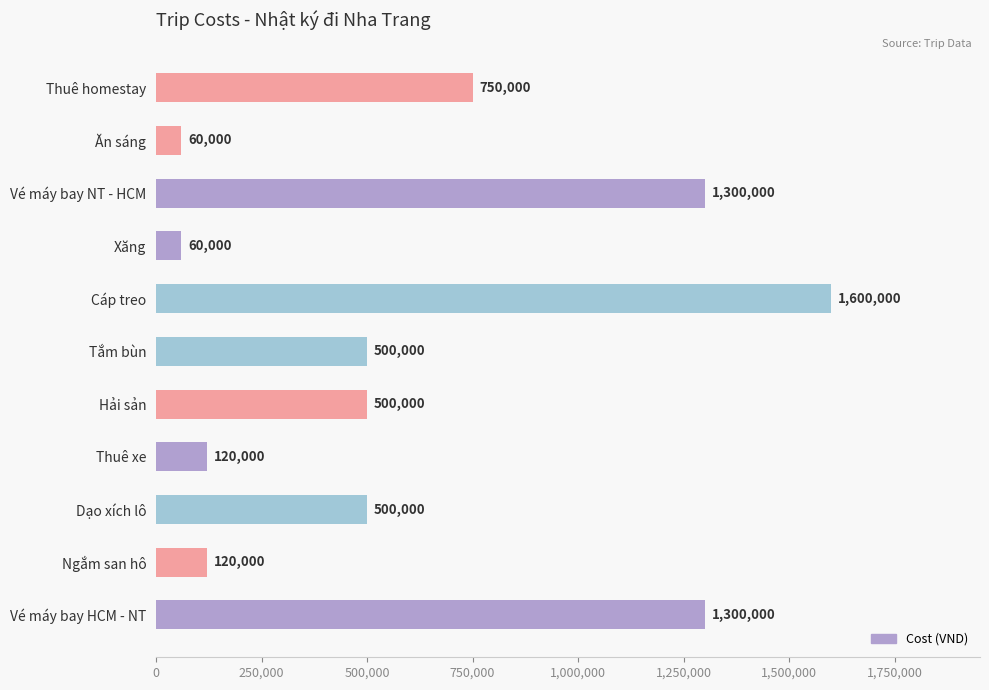

How many series are shown in this chart?

1